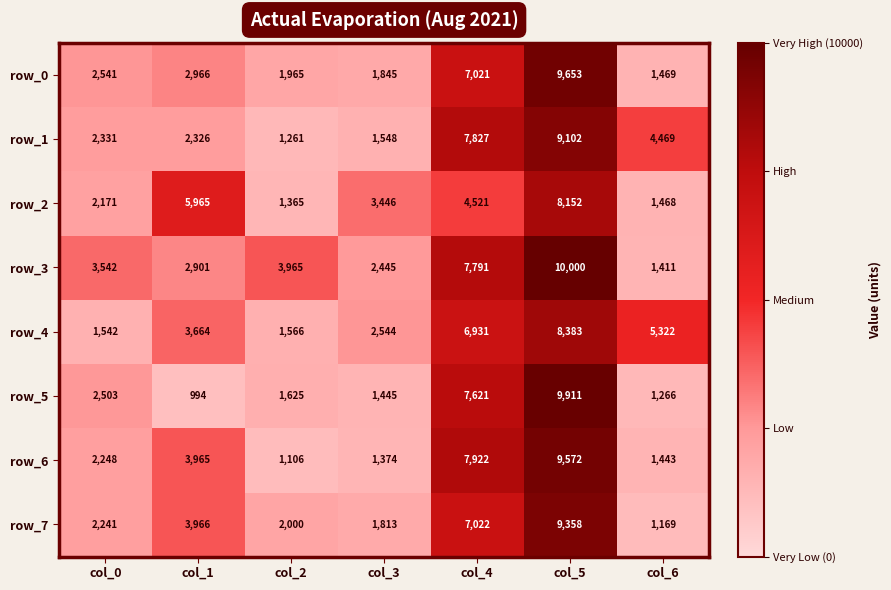

At which label does row_5 reach its peak?

col_5